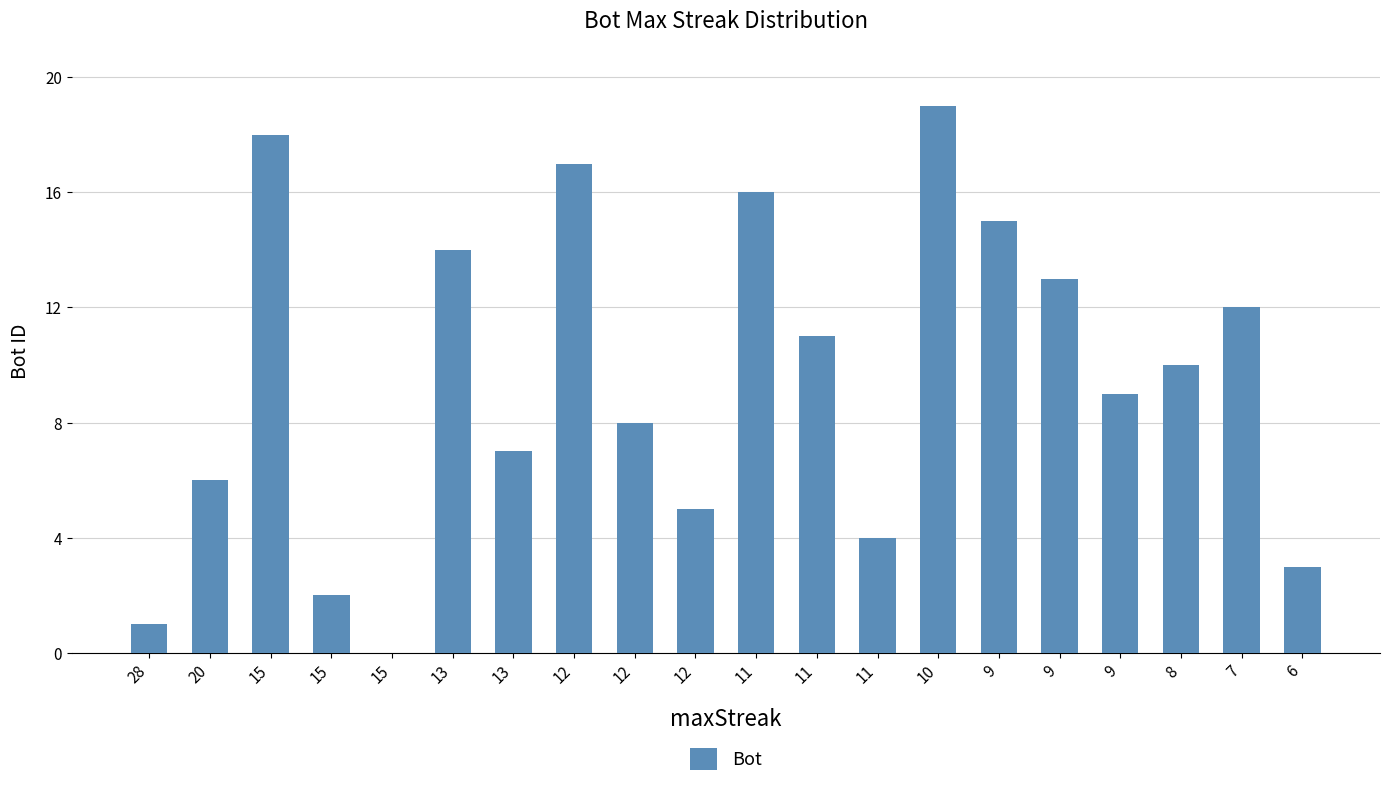

How many values are above zero?

19